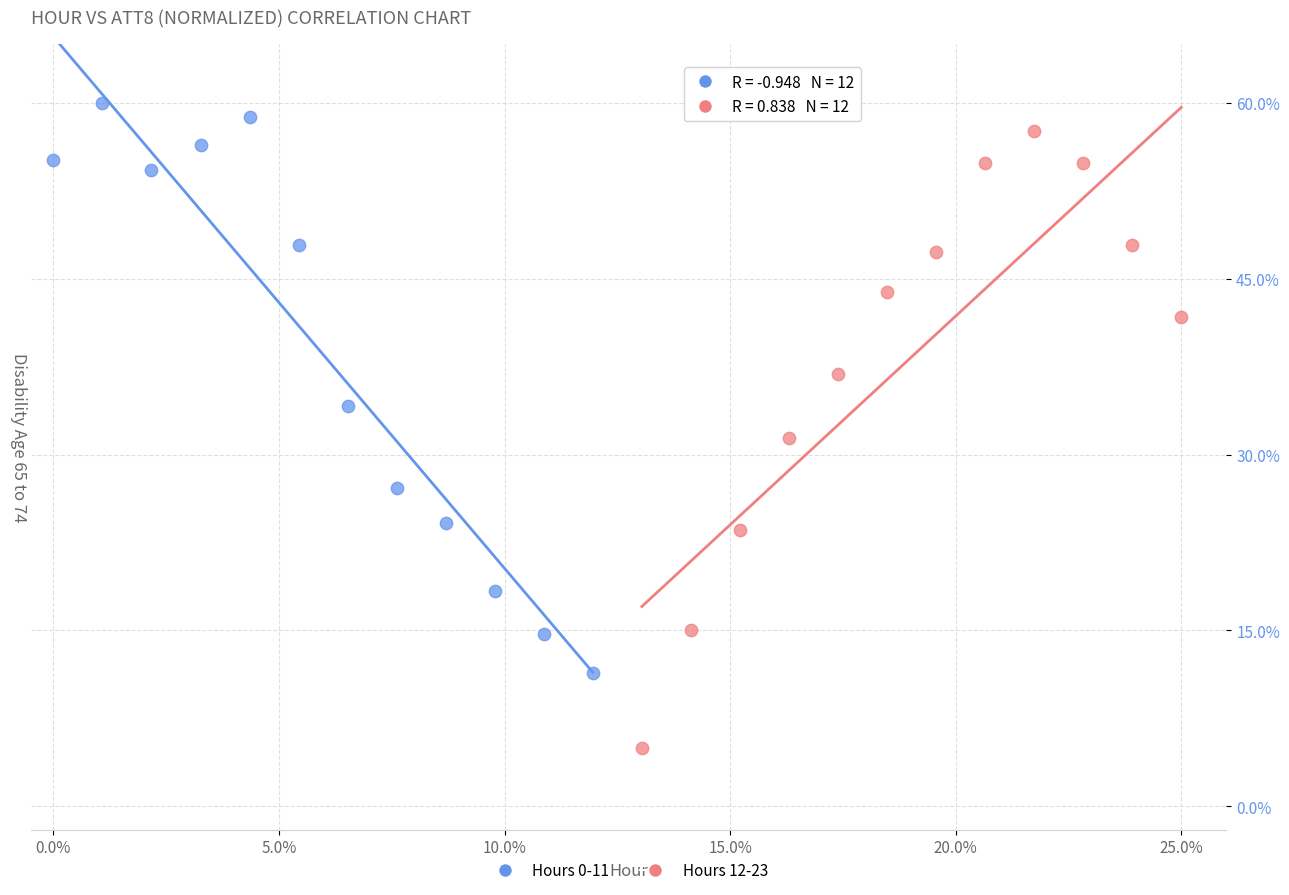

Which series reaches the minimum Y coordinate?

Hours 12-23